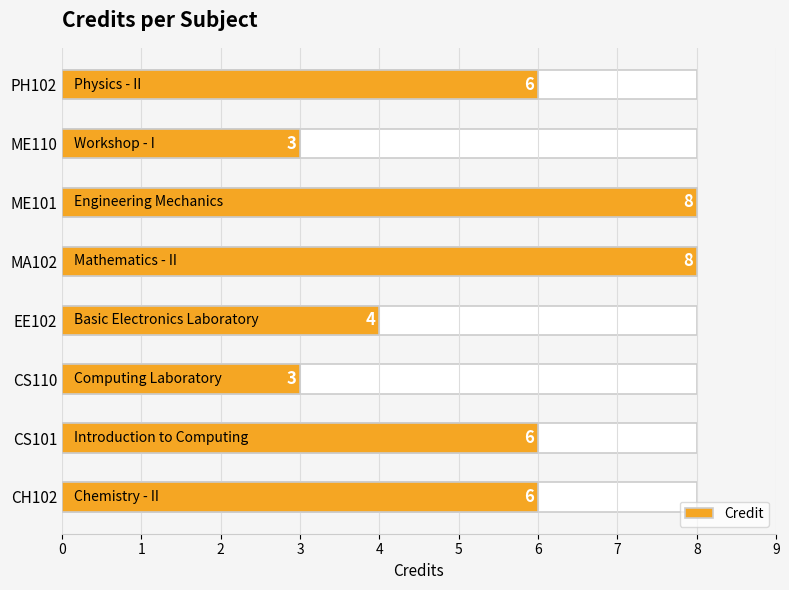

List the labels in order of value, smallest first.

CS110, ME110, EE102, CH102, CS101, PH102, MA102, ME101